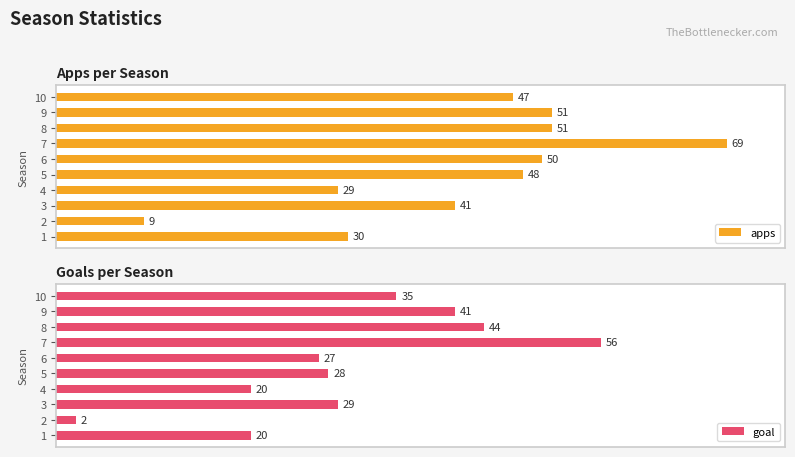

Which series has the widest spread of values?

apps